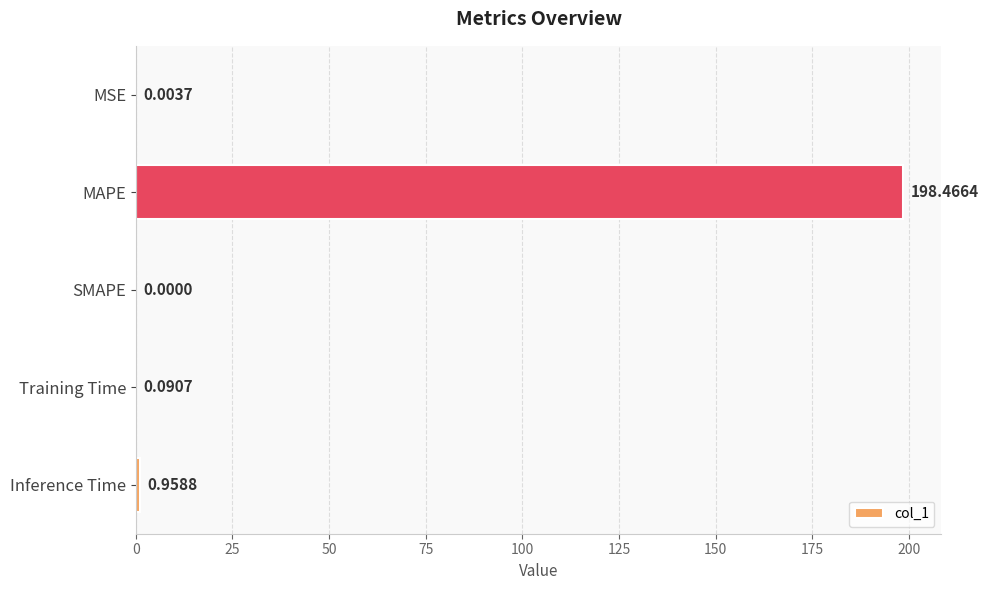

Which label corresponds to the largest value in the chart?

MAPE